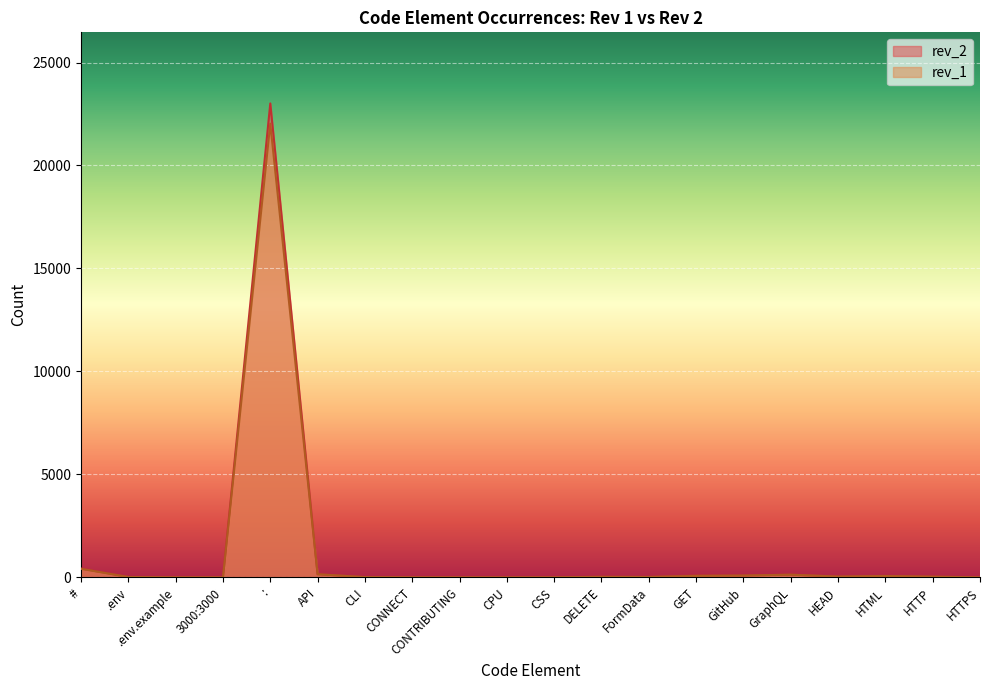

What is the label of the 11th point from the left?

CSS